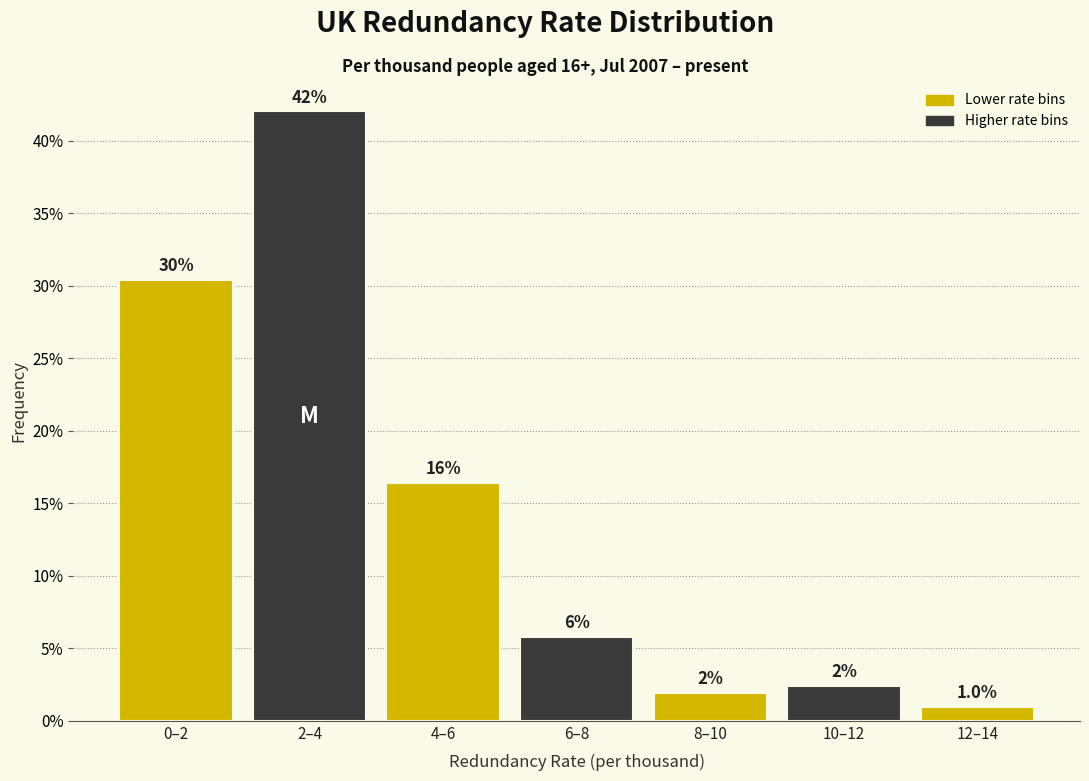

How many bars are there in total?

7